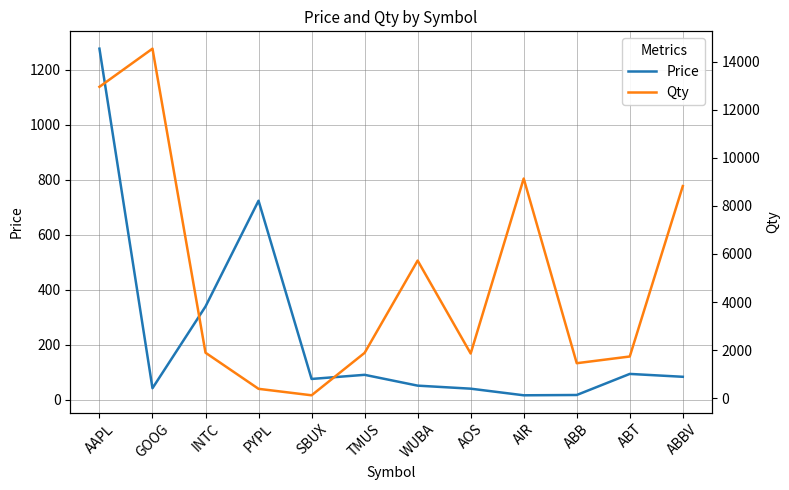

What value does the Qty series have at GOOG?

14534.0